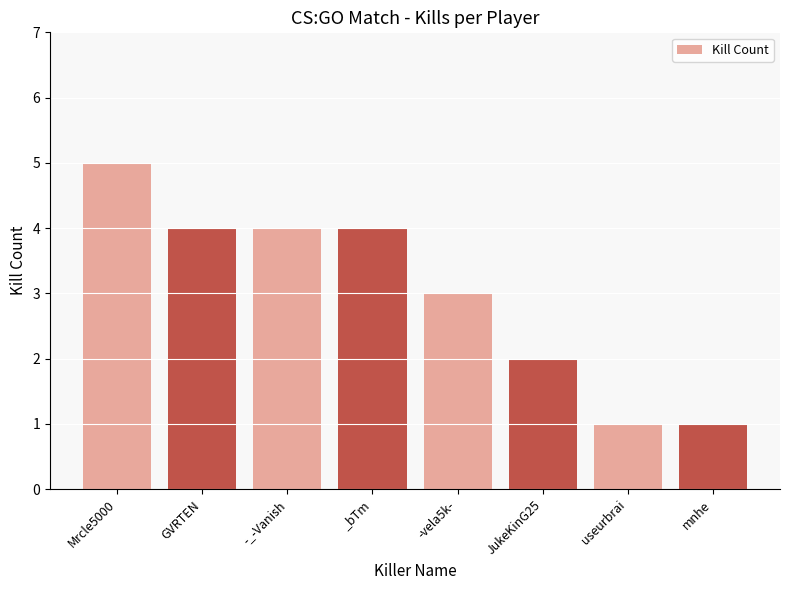

What is the greatest value displayed?

5